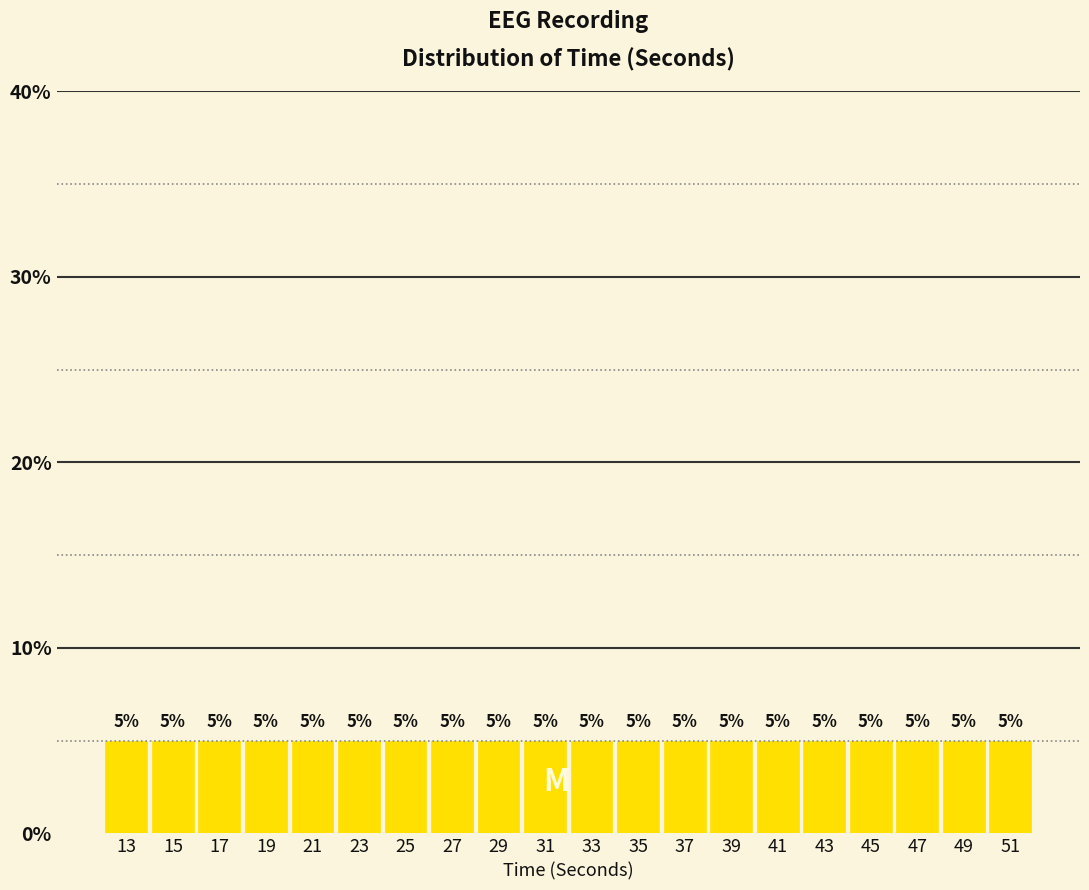

Reading left to right, transcribe this chart: for each bar, give the range it covers on the x-axis and its height.

12 to 14: 5
14 to 16: 5
16 to 18: 5
18 to 20: 5
20 to 22: 5
22 to 24: 5
24 to 26: 5
26 to 28: 5
28 to 30: 5
30 to 32: 5
32 to 34: 5
34 to 36: 5
36 to 38: 5
38 to 40: 5
40 to 42: 5
42 to 44: 5
44 to 46: 5
46 to 48: 5
48 to 50: 5
50 to 52: 5